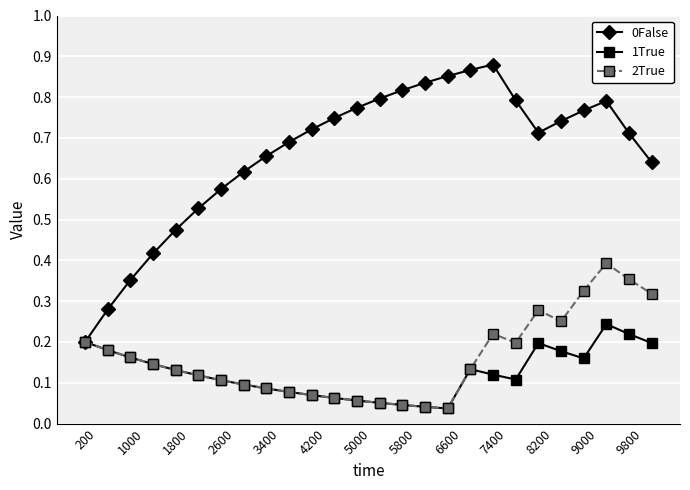

At how many categories does at least one series exceed 0?

26